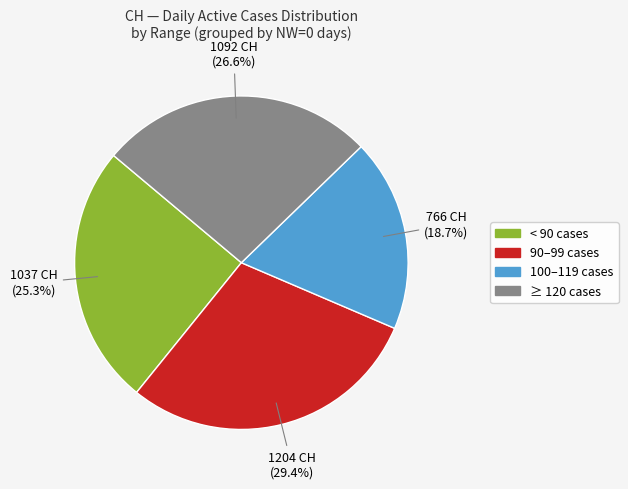

Is there a majority slice in this chart?

No